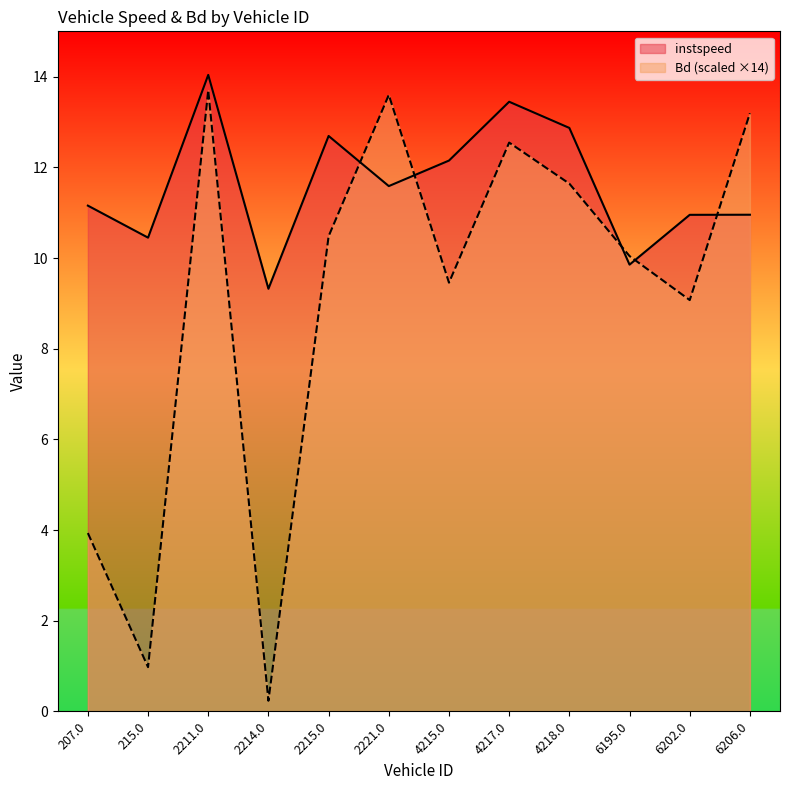

What position from the left is 215.0?

2